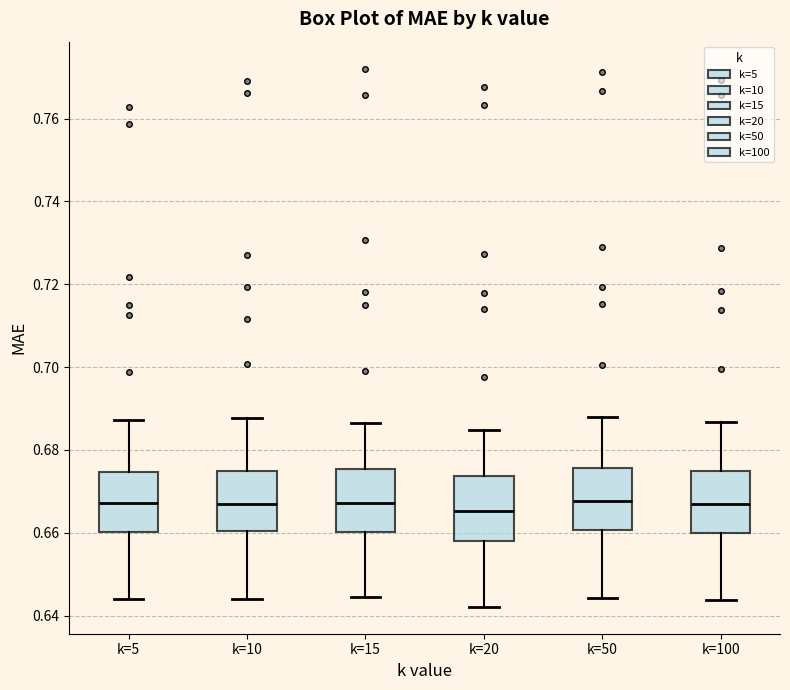

Reading left to right, read every box against the y-axis: the position of its median line, the range the box covers, and the ends of its whiskers. The values are not printed on the chart, so give them approximately, as read against the axis.

k=5: median 0.668, box 0.660 to 0.674, whiskers 0.644 to 0.688
k=10: median 0.668, box 0.660 to 0.674, whiskers 0.644 to 0.688
k=15: median 0.668, box 0.660 to 0.676, whiskers 0.644 to 0.686
k=20: median 0.666, box 0.658 to 0.674, whiskers 0.642 to 0.684
k=50: median 0.668, box 0.660 to 0.676, whiskers 0.644 to 0.688
k=100: median 0.666, box 0.660 to 0.674, whiskers 0.644 to 0.686